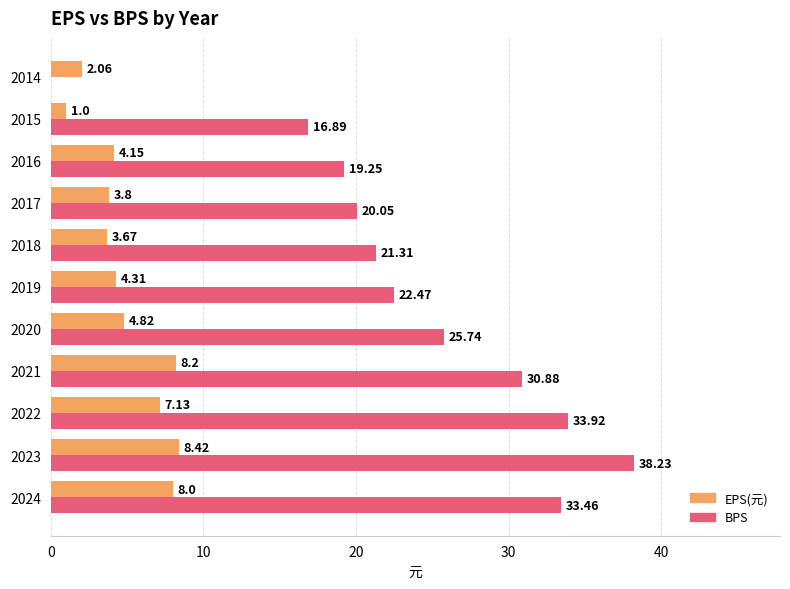

What is the sum of all BPS values?

262.2